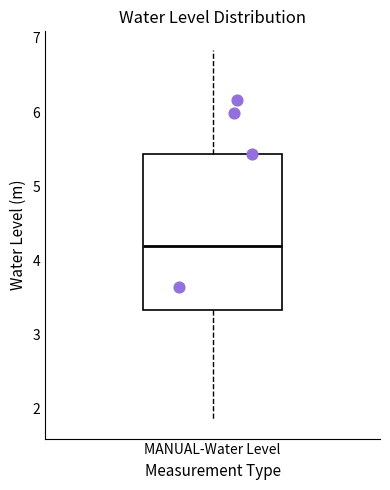

Transcribe this box plot: give where the median line is, the range the box spans, and where the two whiskers end, as read against the y-axis. The values are not printed on the chart, so give them approximately, as read against the axis.

median 4.2, box 3.3 to 5.4, whiskers 1.8 to 6.8